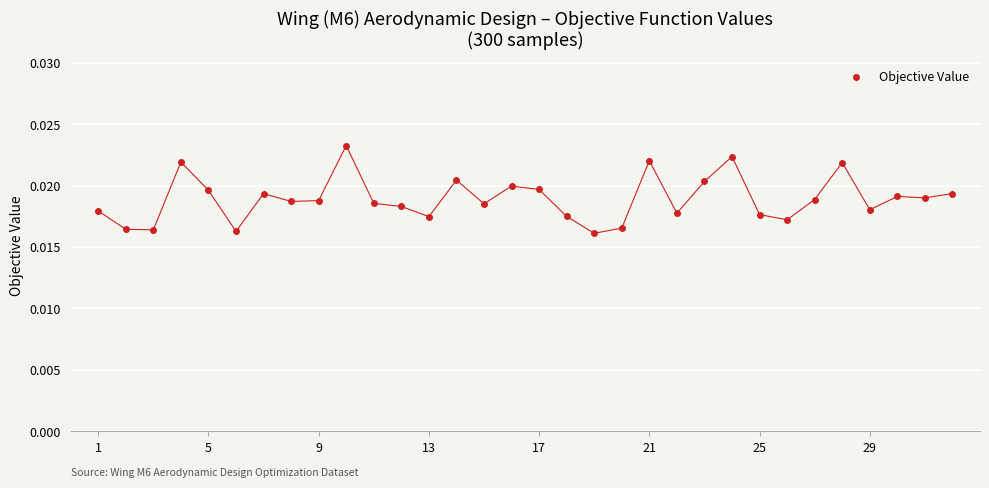

What is the sum of all values?

0.6